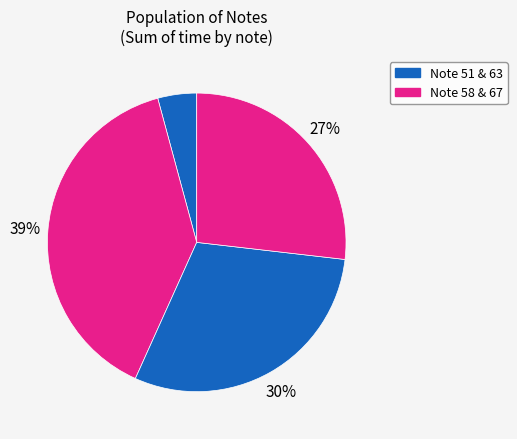

Rank the categories by value from highest to lowest.

67, 63, 58, 51